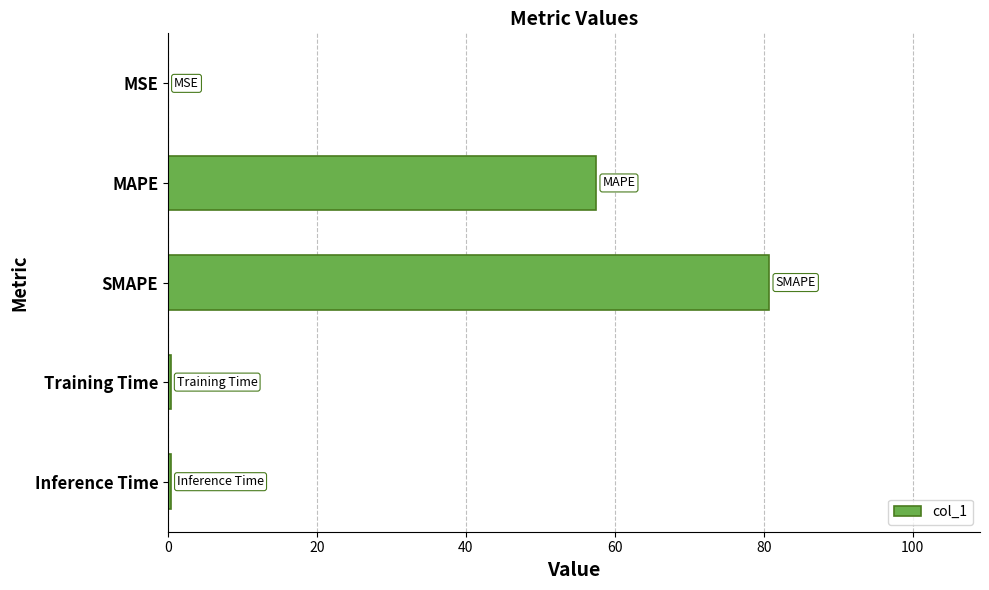

What is the sum of all values?

139.1